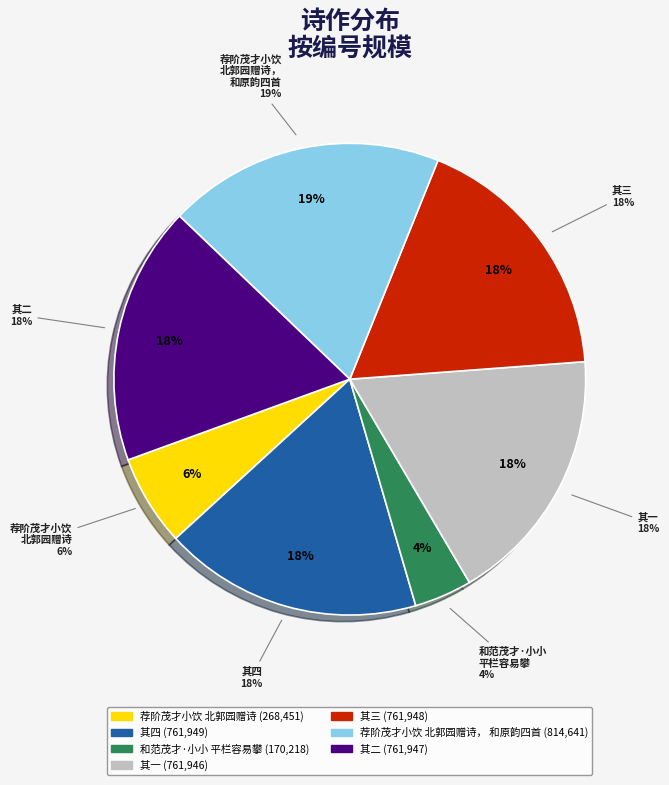

To the nearest percent, what is the average slice percentage?

14%